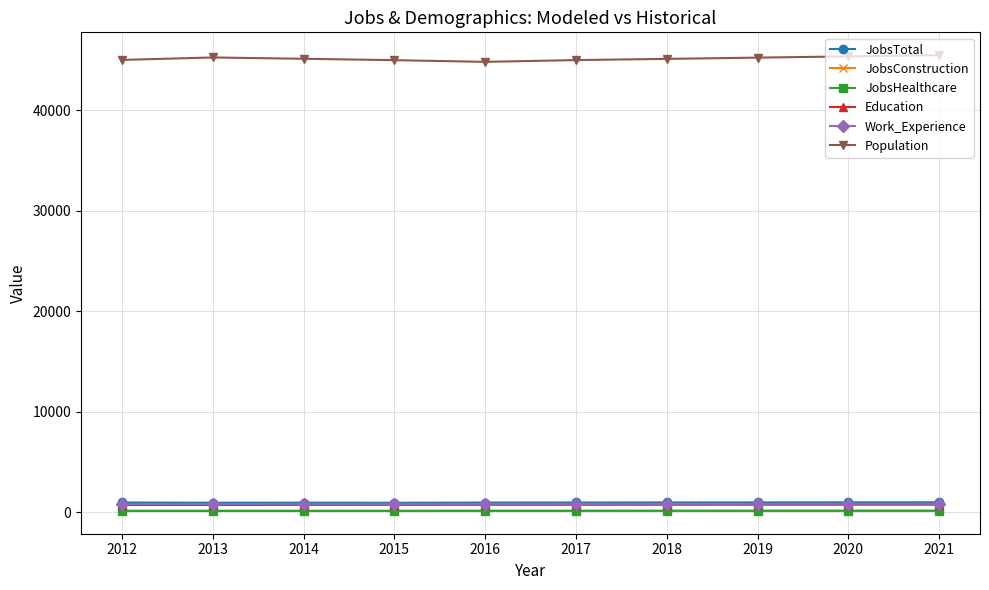

What is the greatest value displayed?

45490